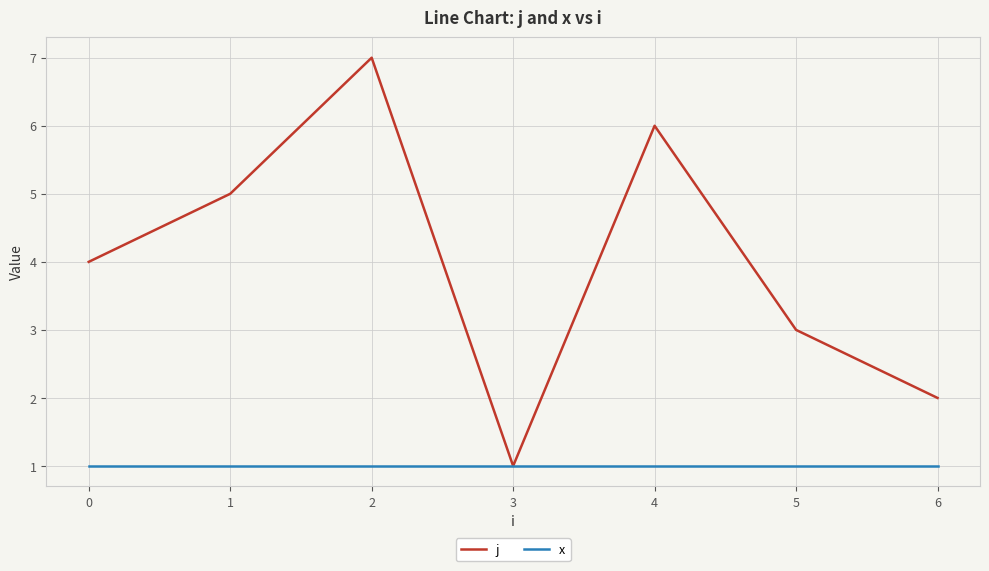

What is the sum of the j values at 3 and 4?

7